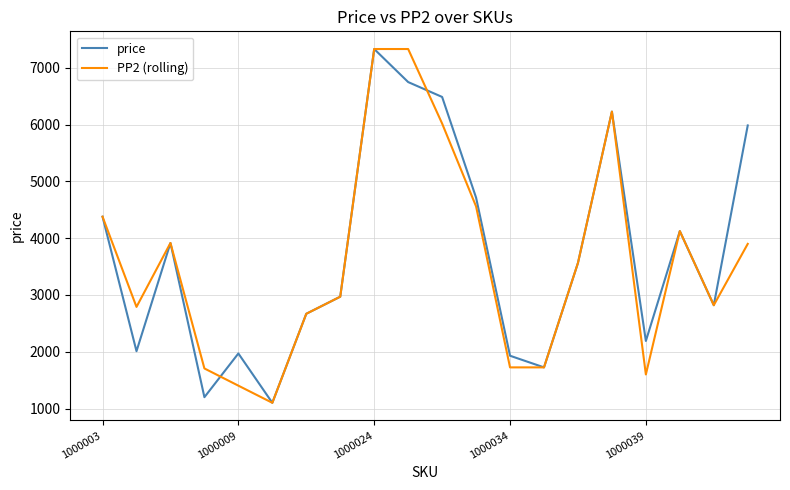

How many interior local peaks does the price series have?

5